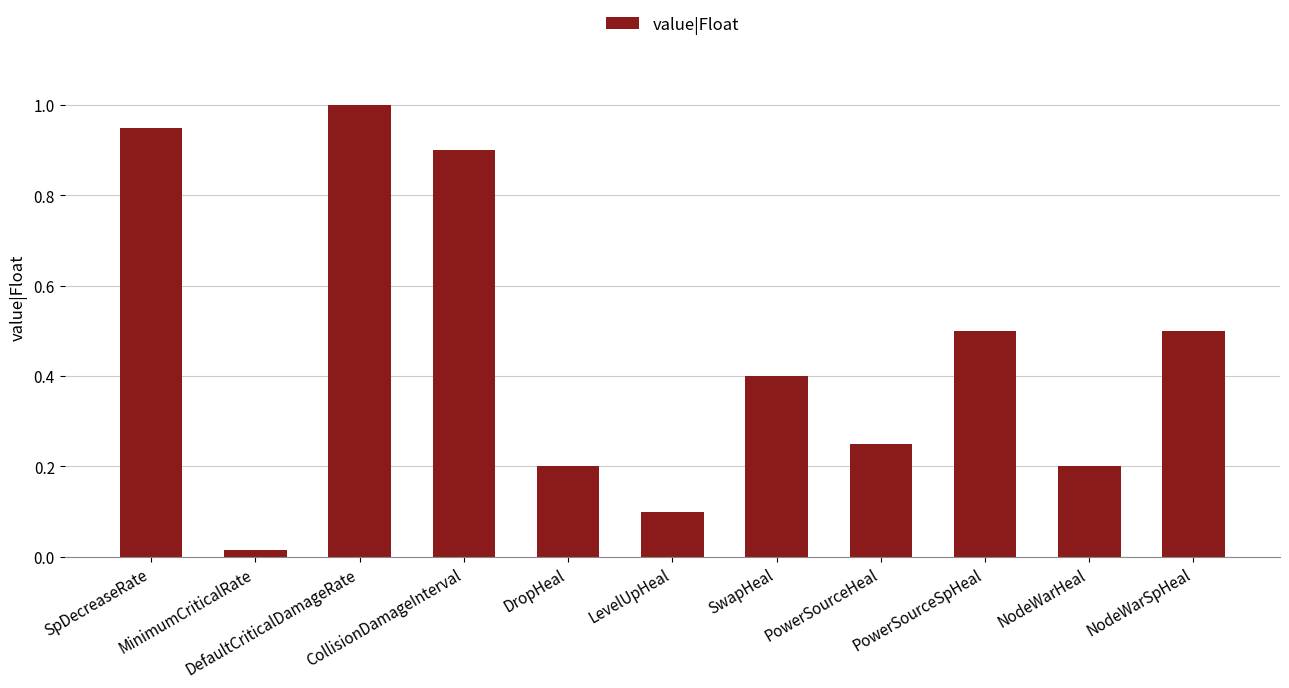

What position from the right is SwapHeal?

5